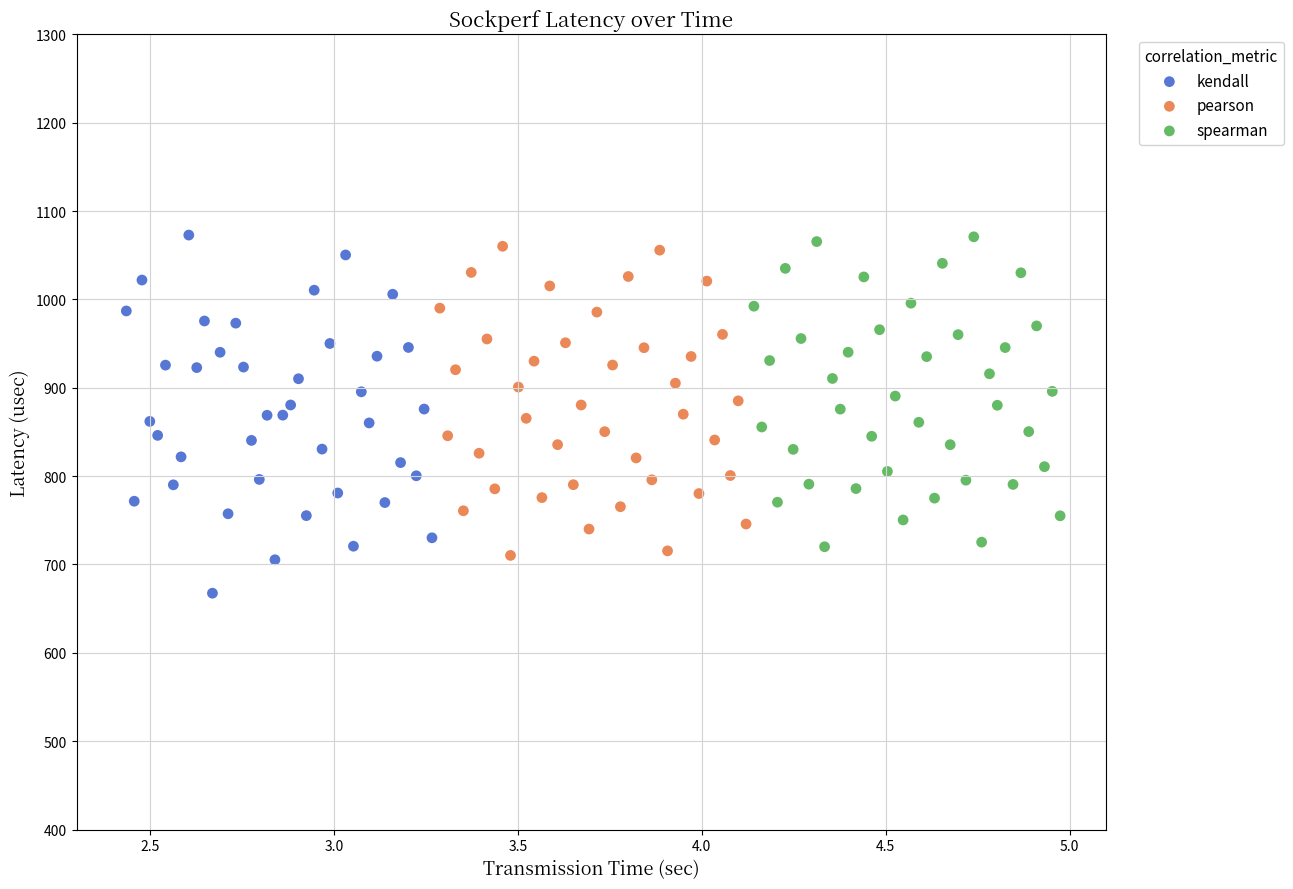

Which series reaches the minimum Y coordinate?

kendall